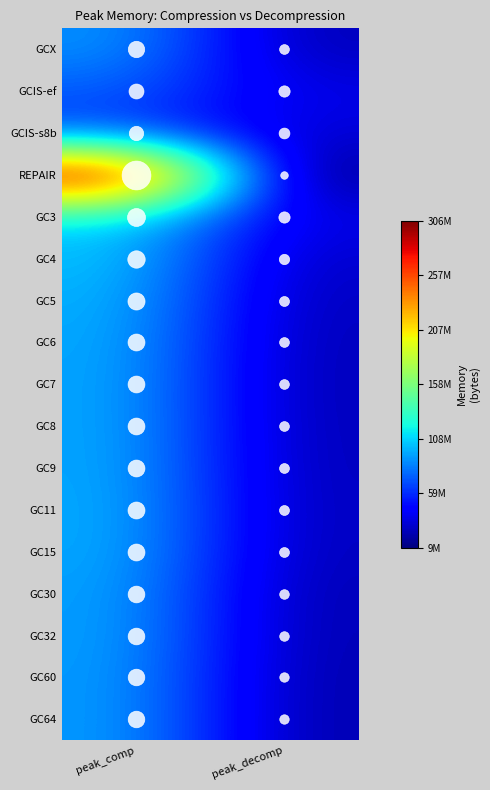

What is the difference between the highest and lowest values at peak_decomp?

27053679